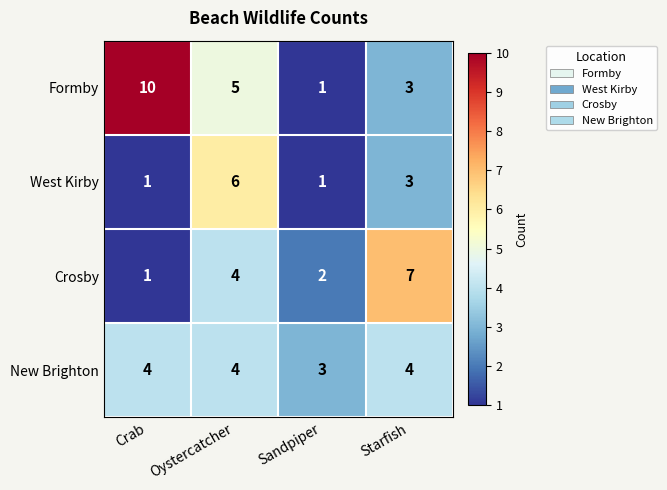

How many New Brighton values are between 4 and 5?

3